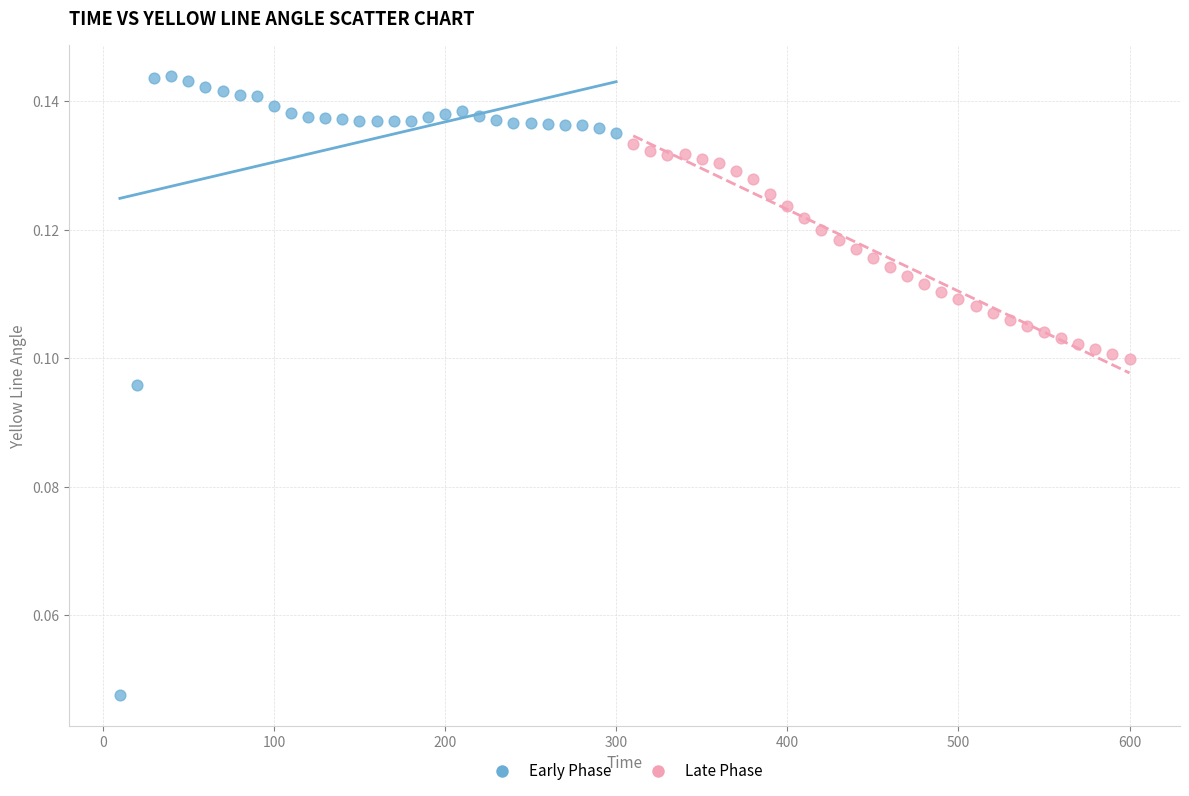

What are all the series names shown in the legend?

Early Phase, Late Phase